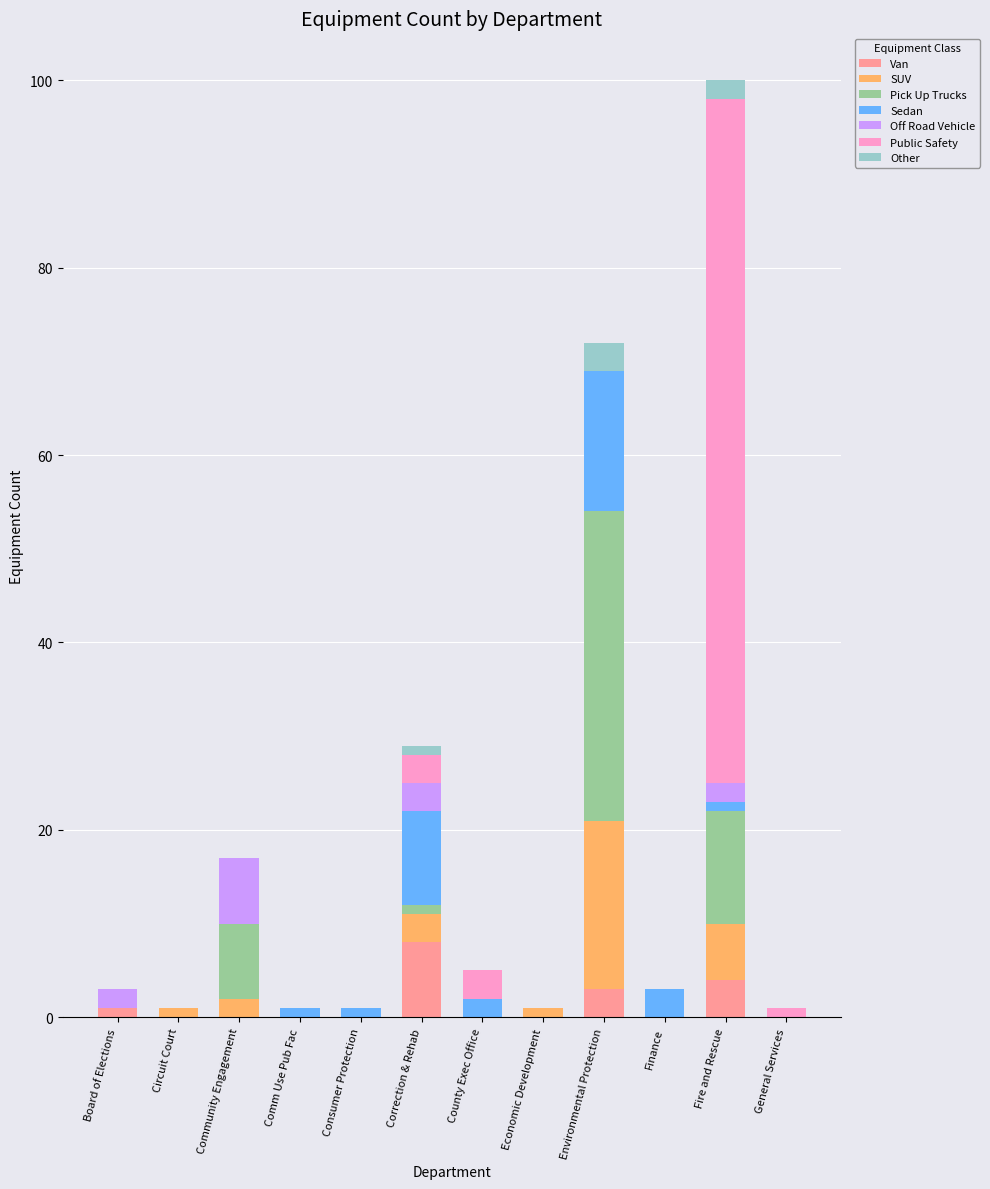

At which label does Van reach its peak?

Correction & Rehab